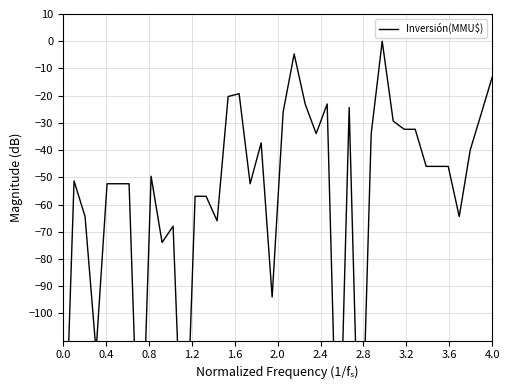

How many series are shown in this chart?

1